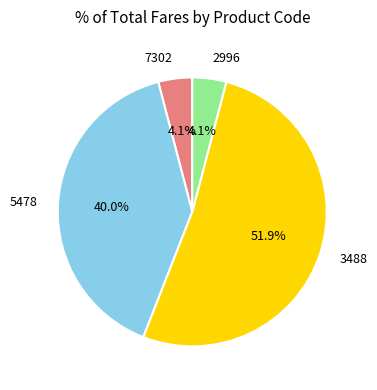

Which slice represents more than half of the pie?

3488